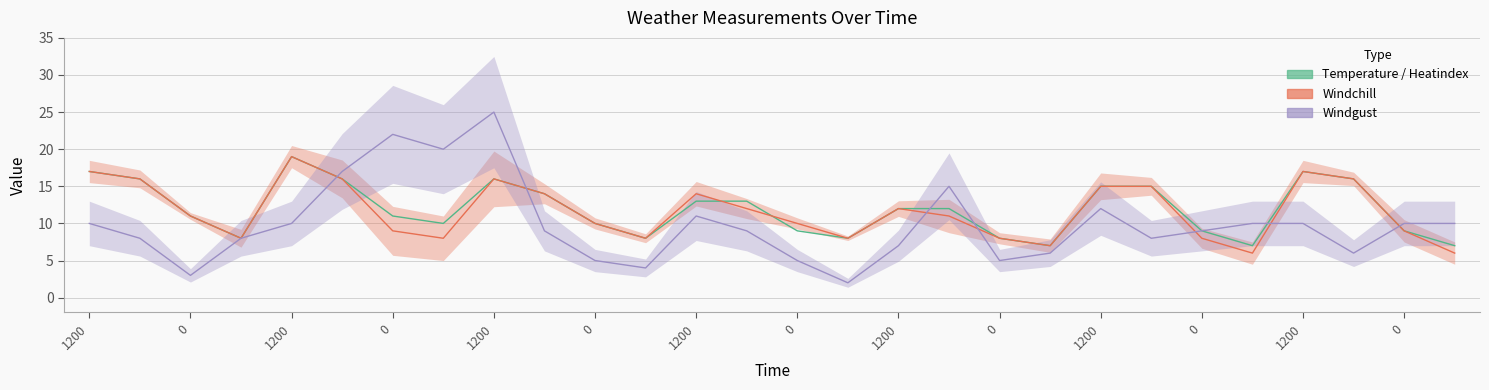

Is it true that heatindex equals 14 at 1200?

True